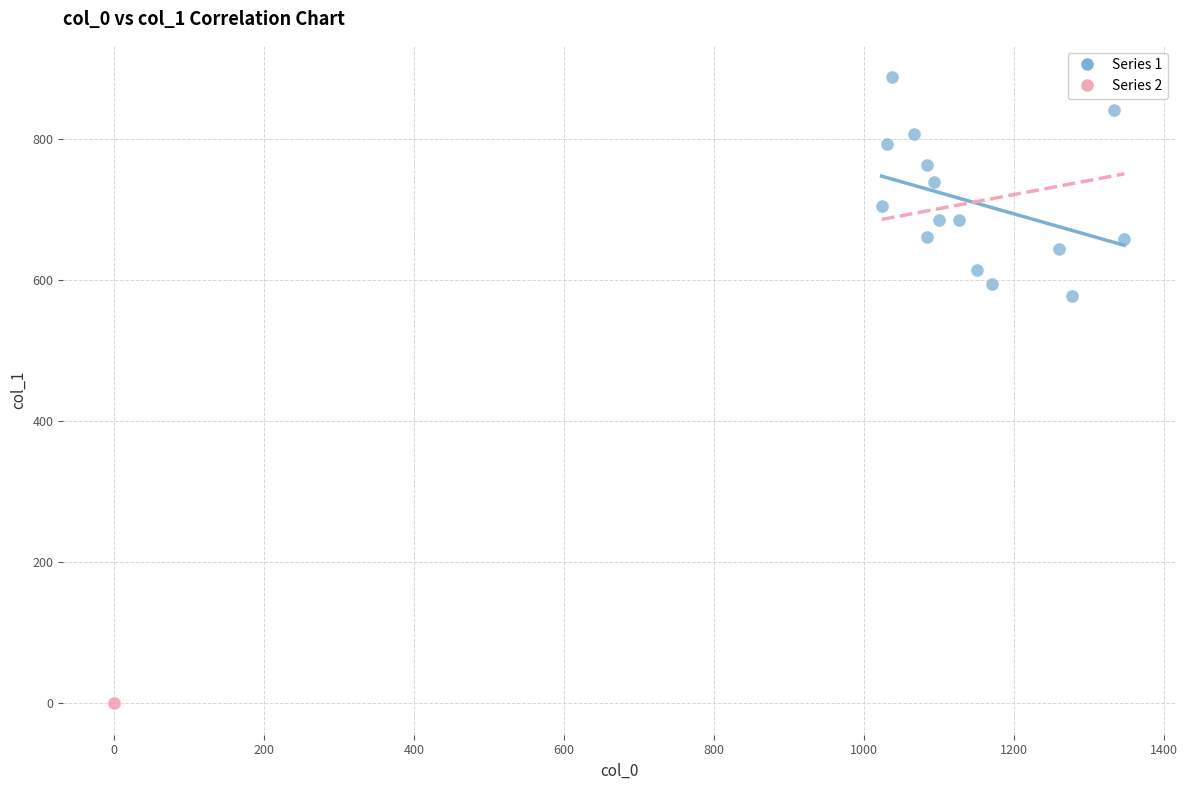

Which series reaches the minimum Y coordinate?

Series 2